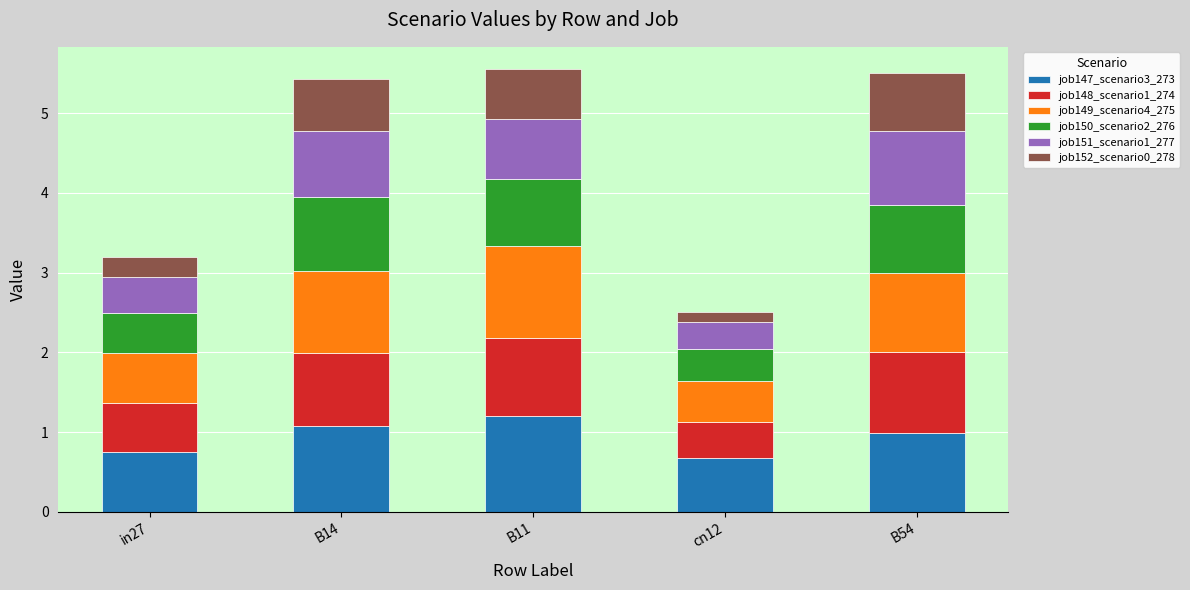

The value of job147_scenario3_273 at in27 is 1.1. True or false?

False